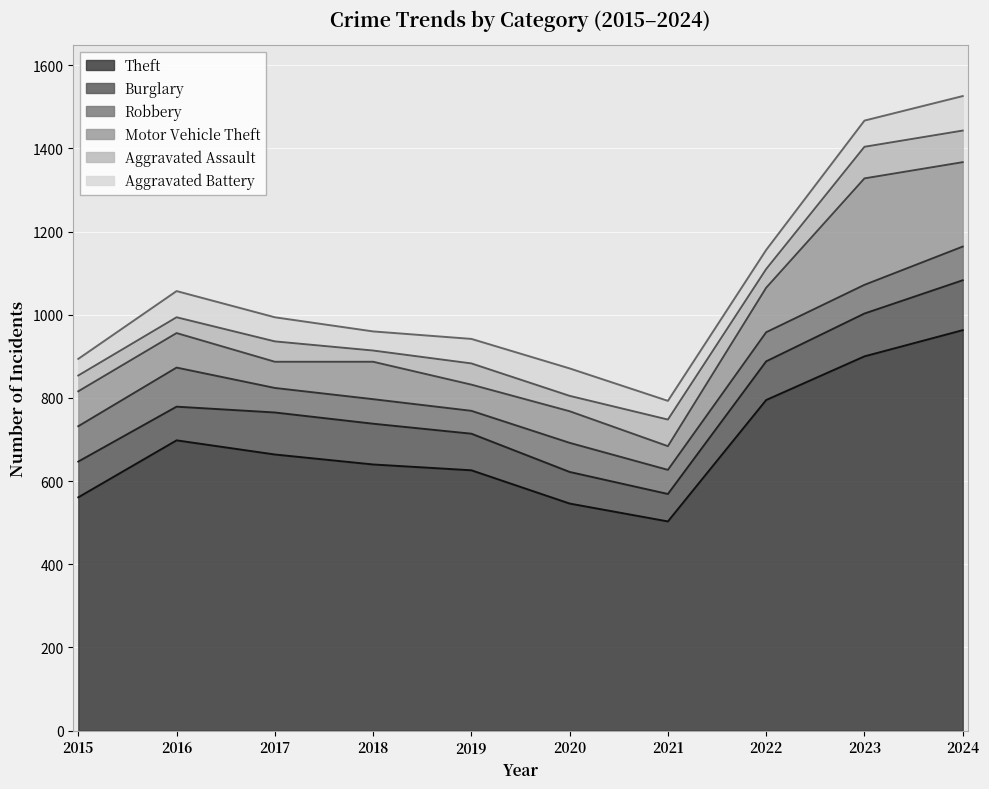

What are all the series names shown in the legend?

Theft, Burglary, Robbery, Motor Vehicle Theft, Aggravated Assault, Aggravated Battery